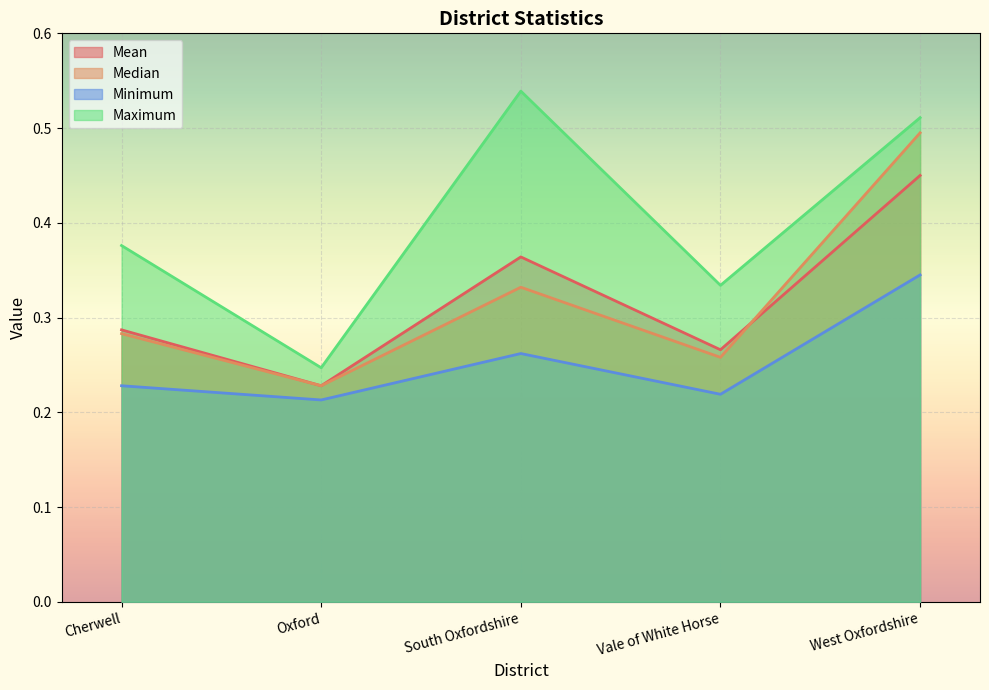

Which series has the largest range (max minus min)?

Maximum